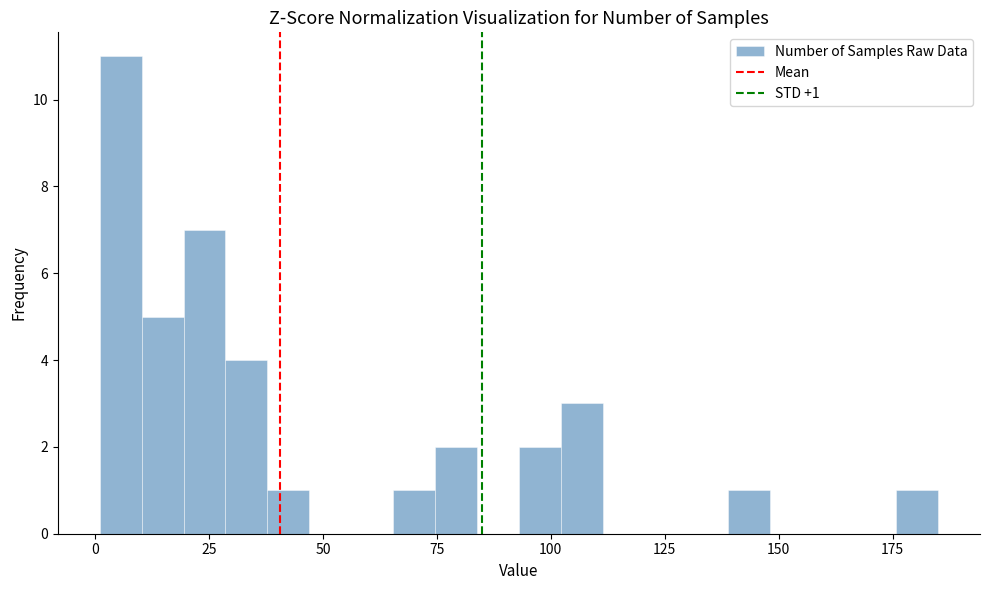

Read against the x-axis, roughly where is the centre of the tallest bar?

5